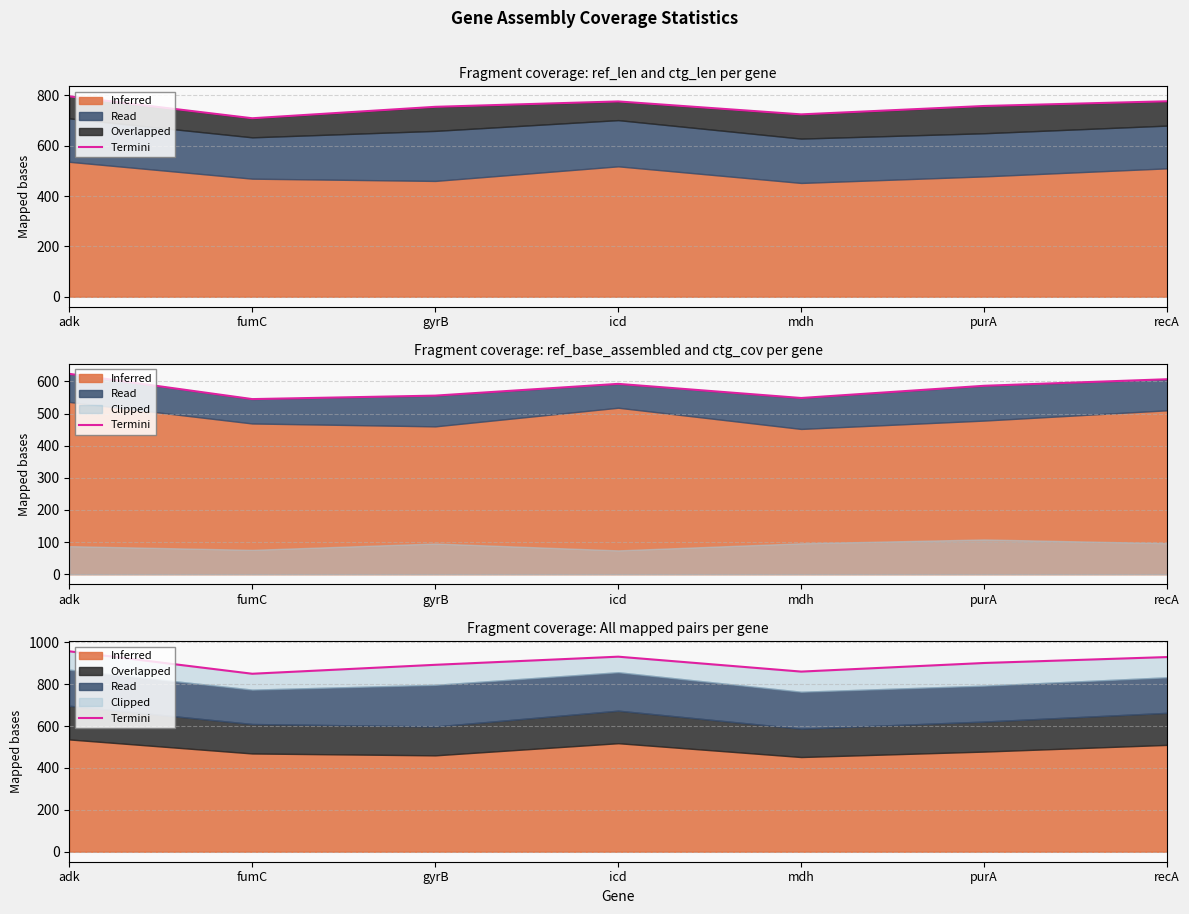

Is it true that the value at mdh is 859.9?

True